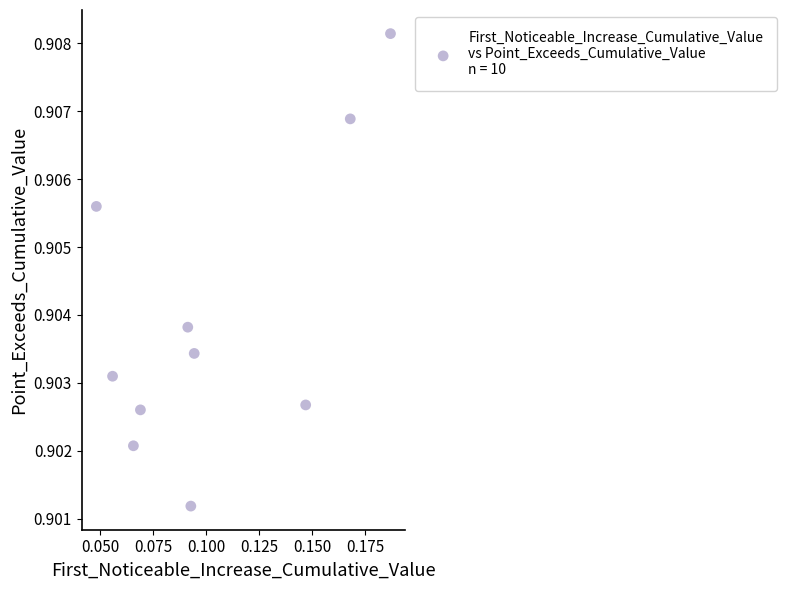

Count the number of points in this scatter plot.

10